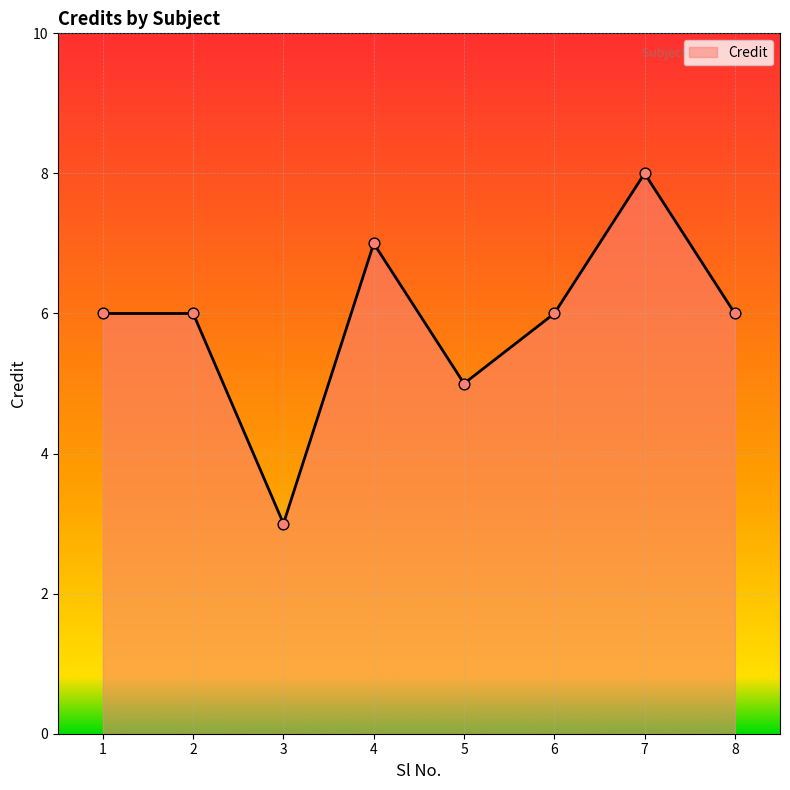

What is the change in value from 2 to 3?

-3